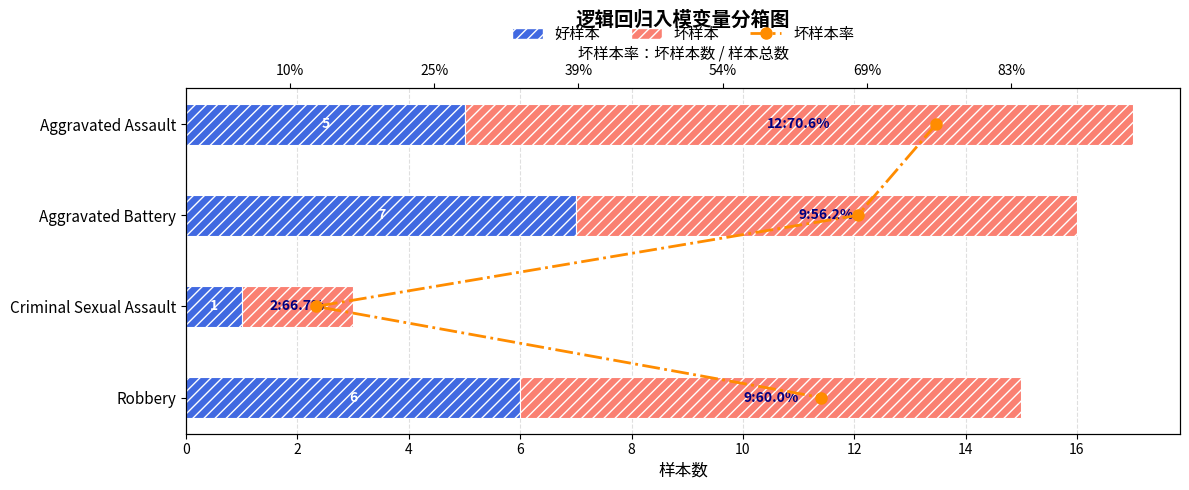

What is the value of the 坏样本 bar at the 1st from the left?

12